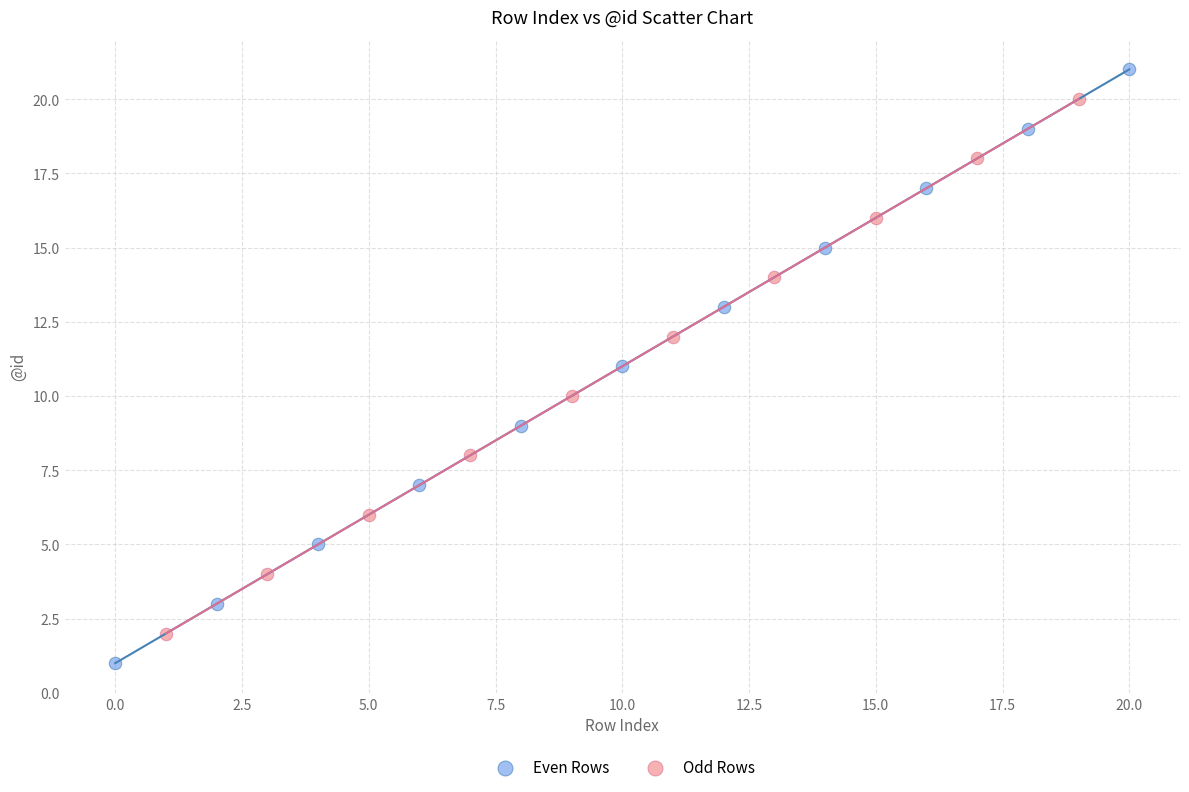

Which series contains the lowest Y value?

Even Rows